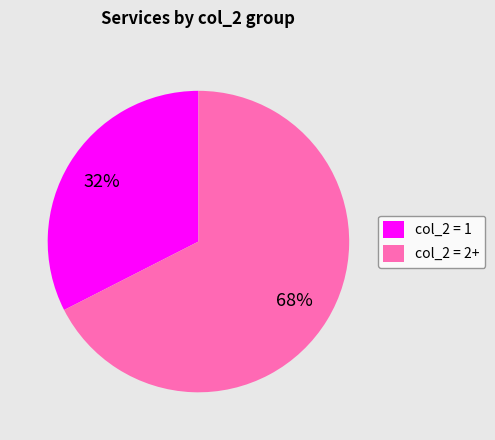

Is it true that col_2 = 1 is 26% of the pie?

False